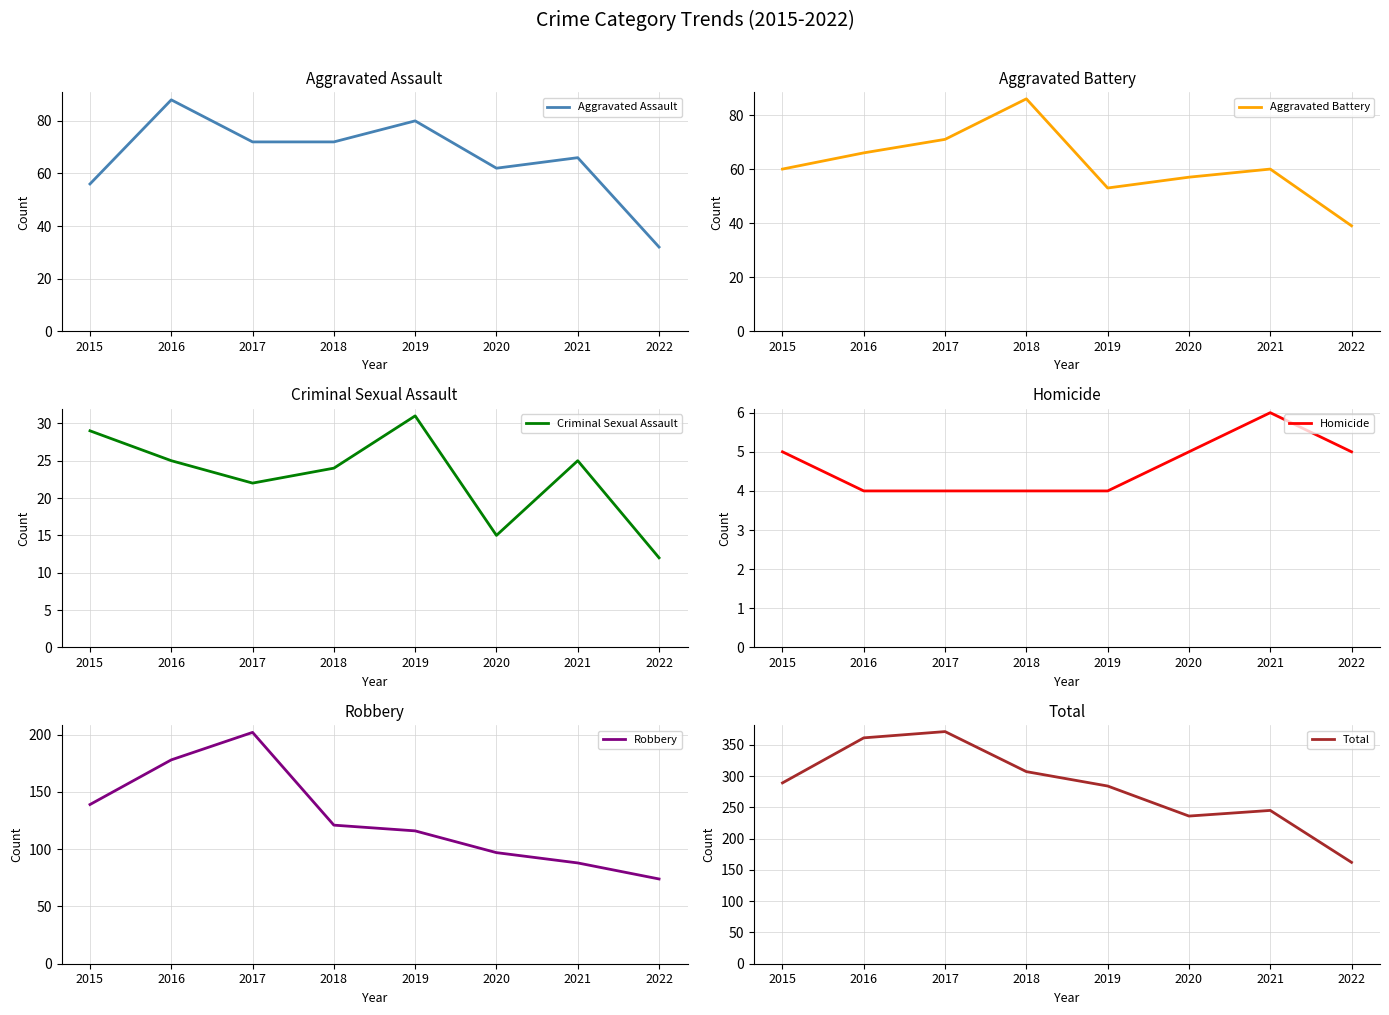

True or false: Aggravated Battery and Homicide cross at least once.

False